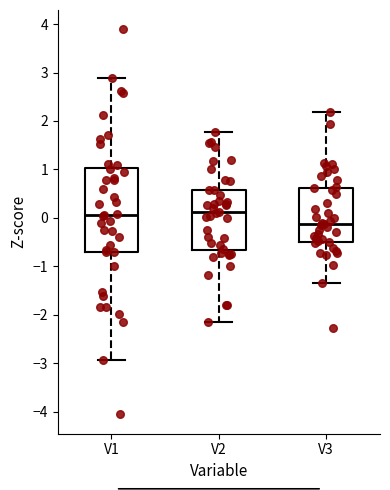

Comparing the boxes themselves (not the whiskers), which one is the tallest?

V1